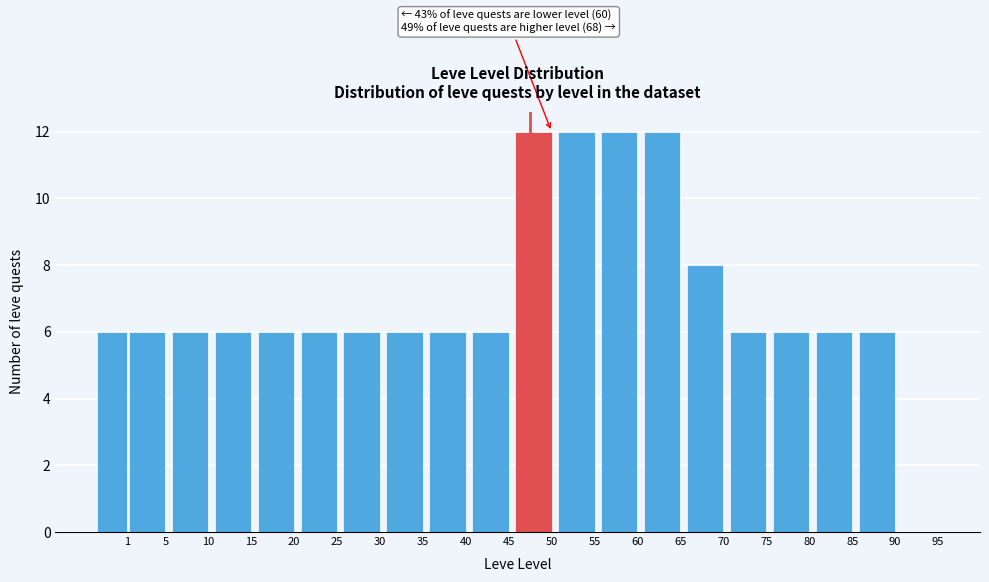

Reading left to right, what are all the values shown in this chart?

1=6	5=6	10=6	15=6	20=6	25=6	30=6	35=6	40=6	45=6	50=12	55=12	60=12	65=12	70=8	75=6	80=6	85=6	90=6	95=0